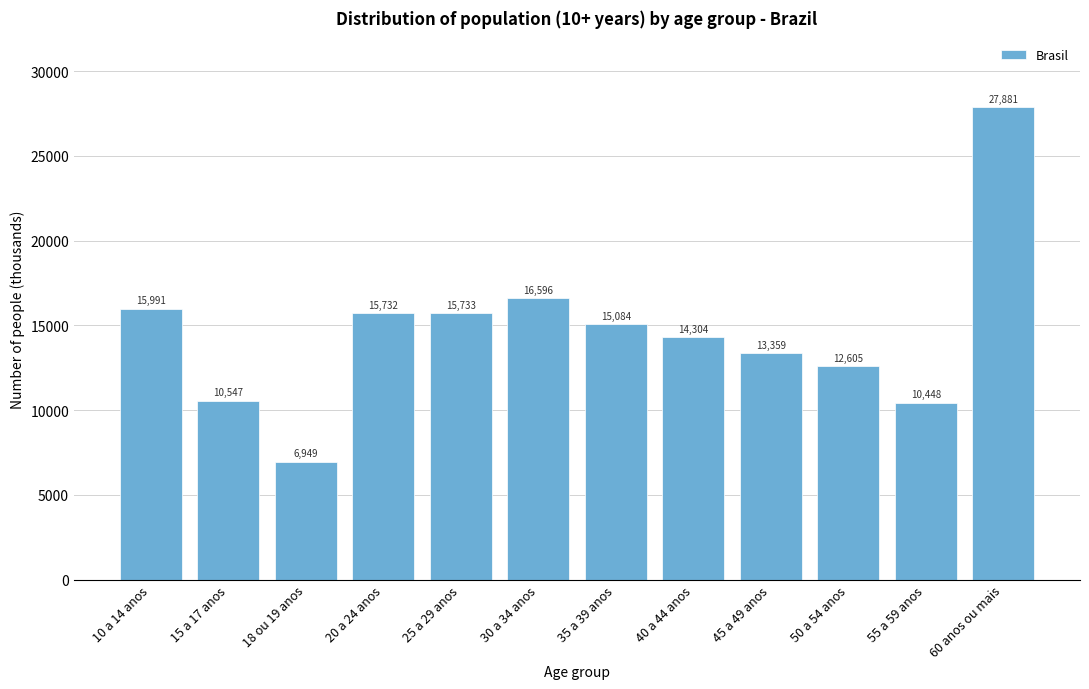

What is the greatest value displayed?

27881.9